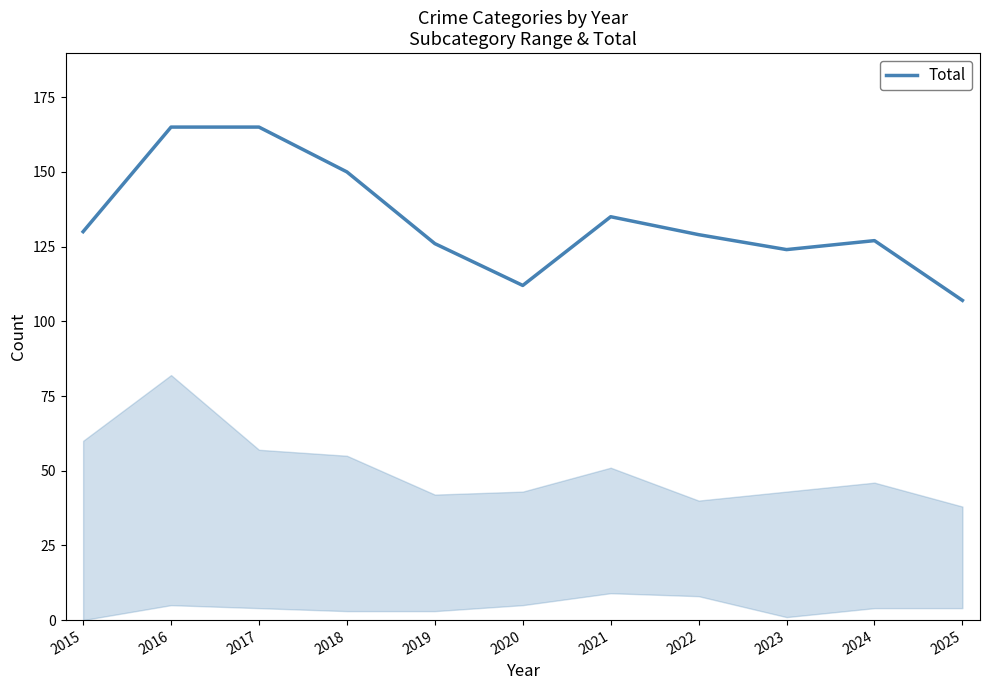

Reading left to right, transcribe all the data shown in this chart.

2015=130	2016=165	2017=165	2018=150	2019=126	2020=112	2021=135	2022=129	2023=124	2024=127	2025=107